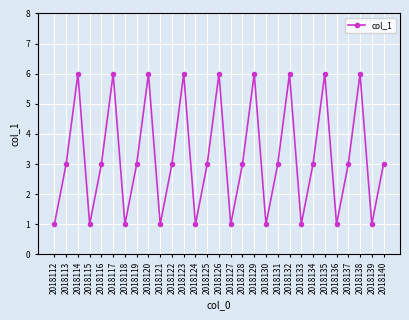

Approximately how many times larger is the value at 2018121 compared to 2018134?

0.3